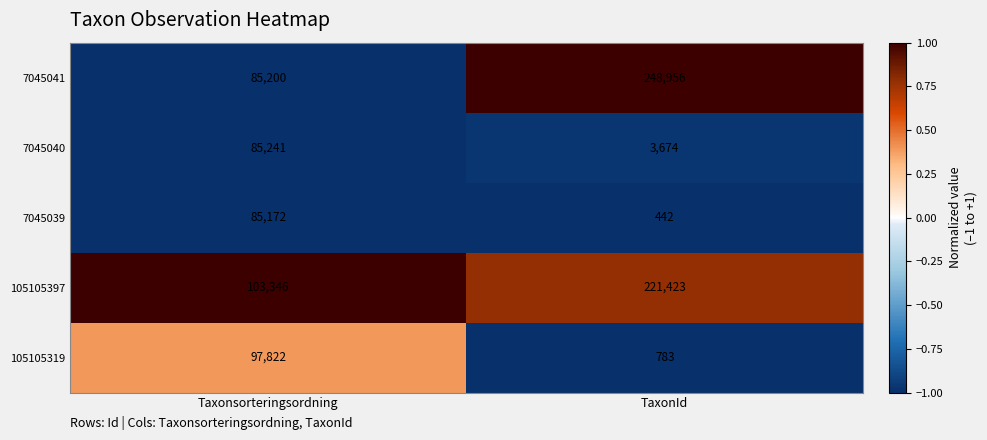

Is it true that 105105397 equals 327067 at TaxonId?

False